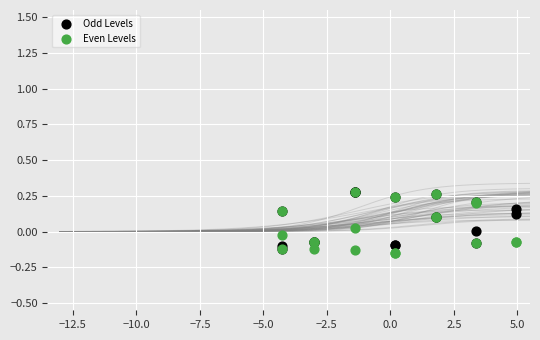

Which series has the largest Y range (max minus min)?

Even Levels